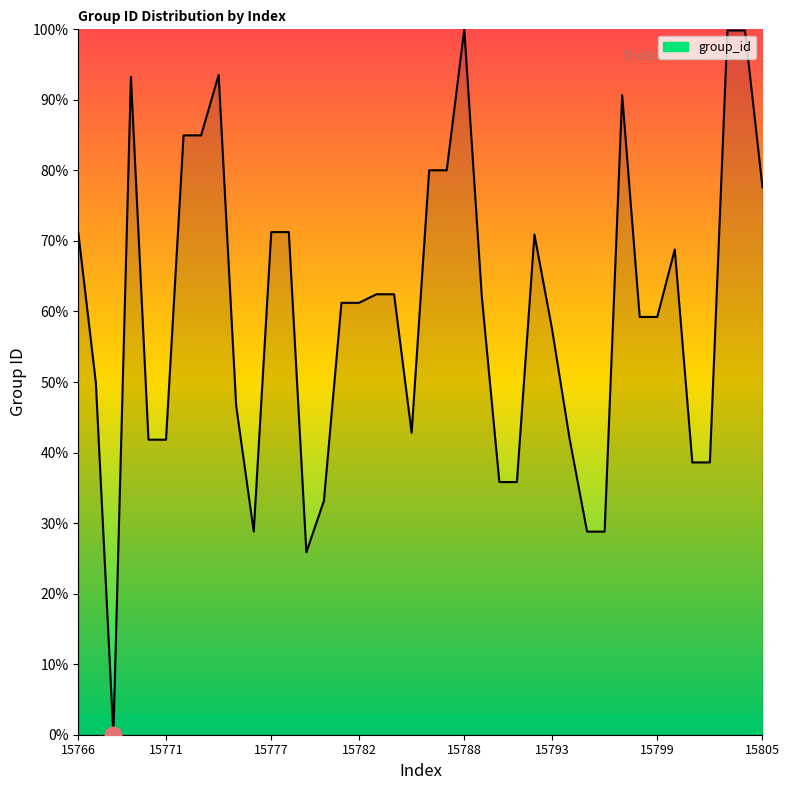

What is the maximum value shown in the chart?

100.0